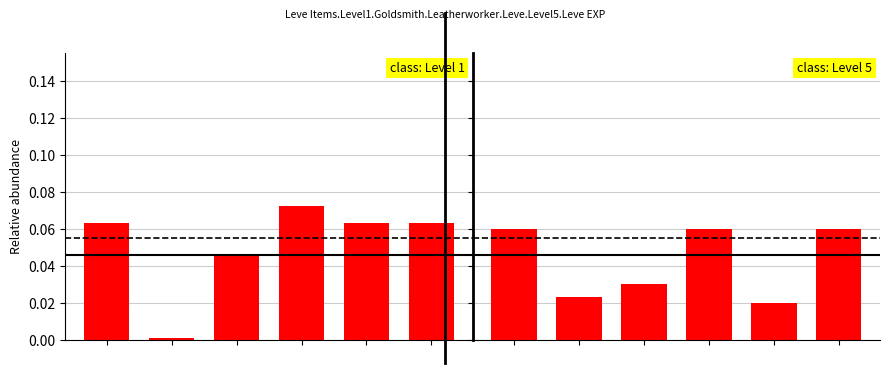

Is it true that class: Level 5 equals 0.1 at 3?

True